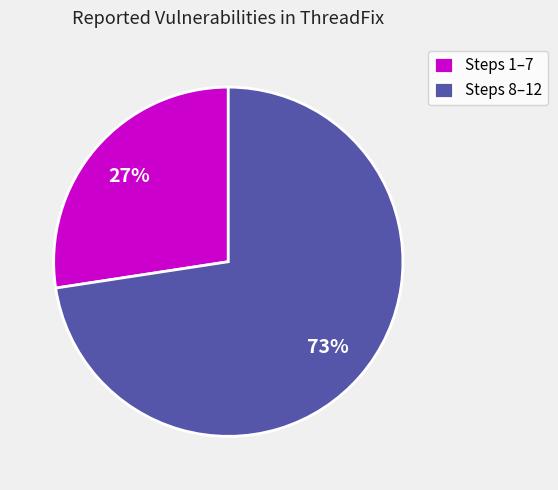

Do Steps 8–12 and Steps 1–7 together represent more than half of the pie?

Yes